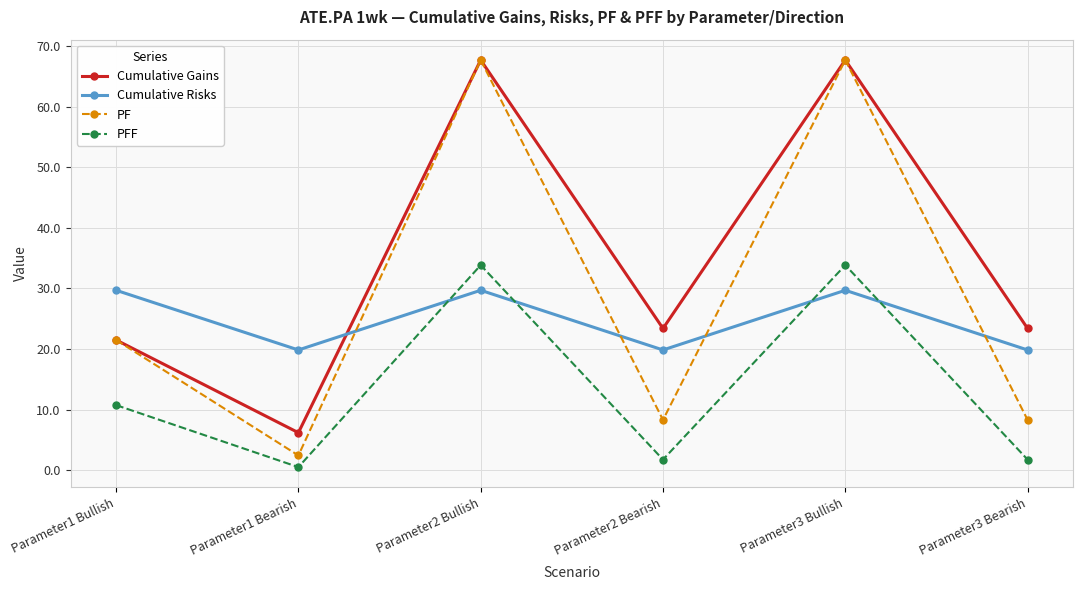

What is the sum of all Cumulative Gains values?

209.9